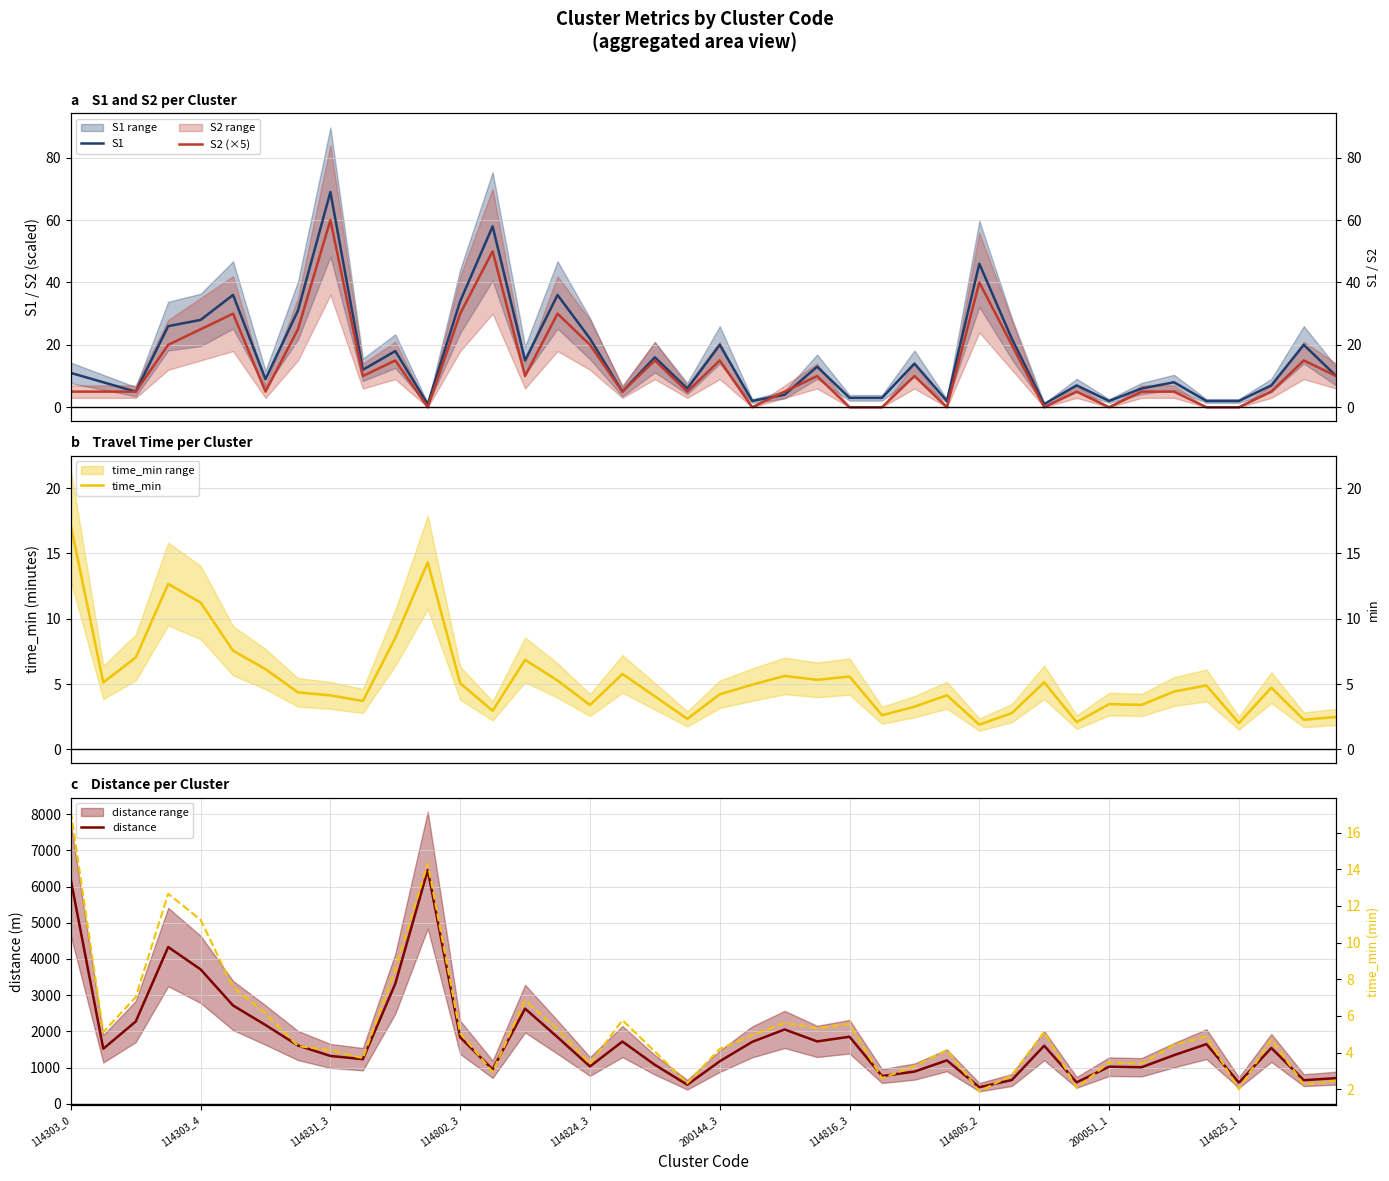

Which category has the lowest value across all series?

11